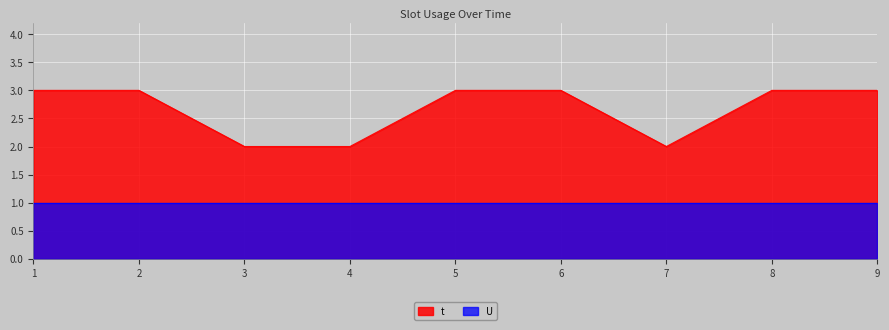

The value at 8 is 2. True or false?

False